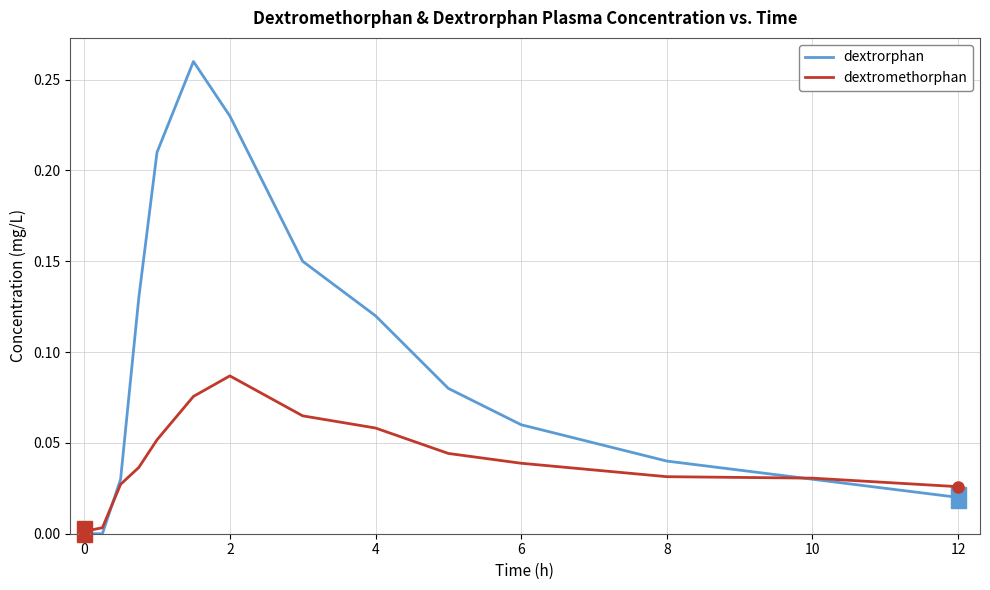

Rank the series by their maximum value, from lowest to highest.

dextromethorphan, dextrorphan